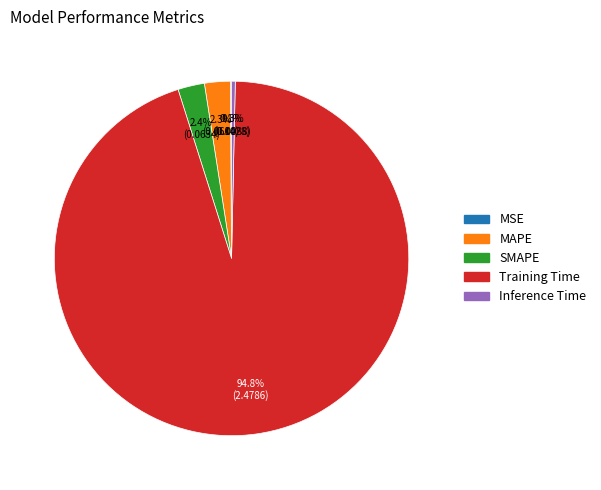

Is the sum of Inference Time and SMAPE greater than half?

No